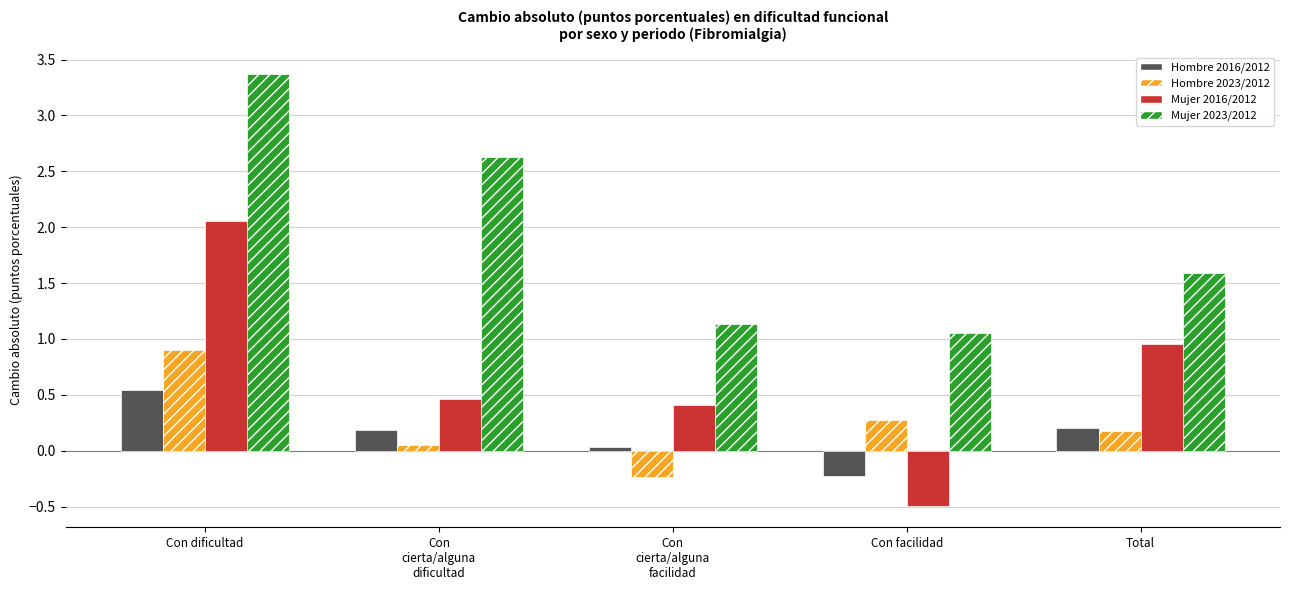

Which series has the largest total across all categories?

Mujer 2023/2012